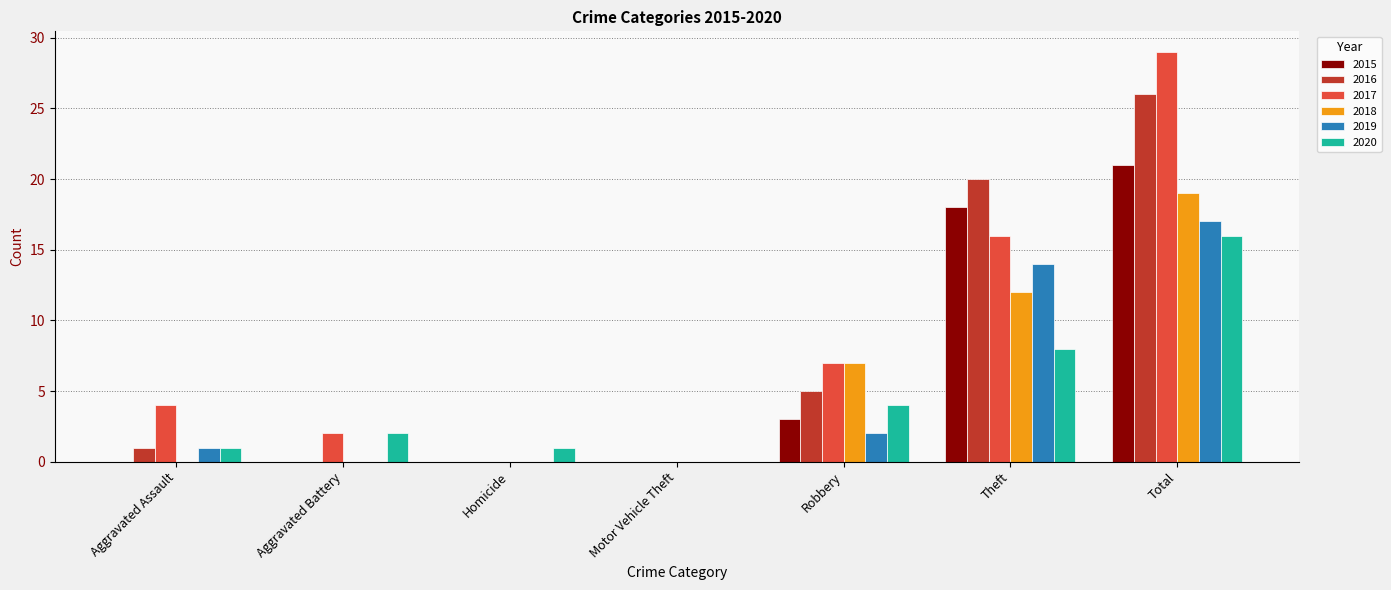

What is the greatest value displayed?

29